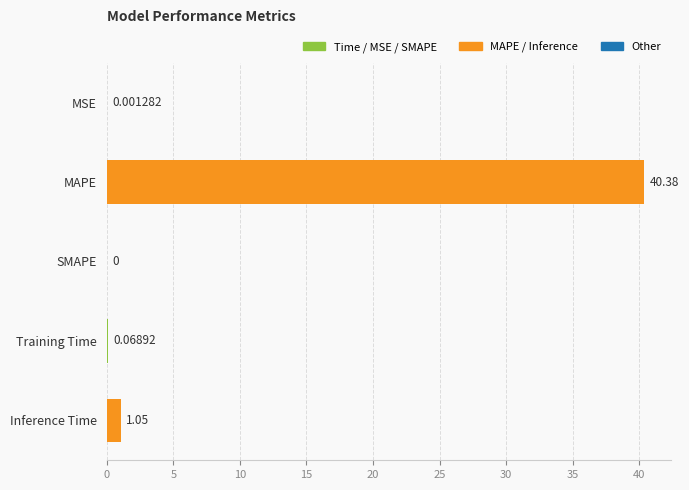

Are the bars horizontal?

Yes